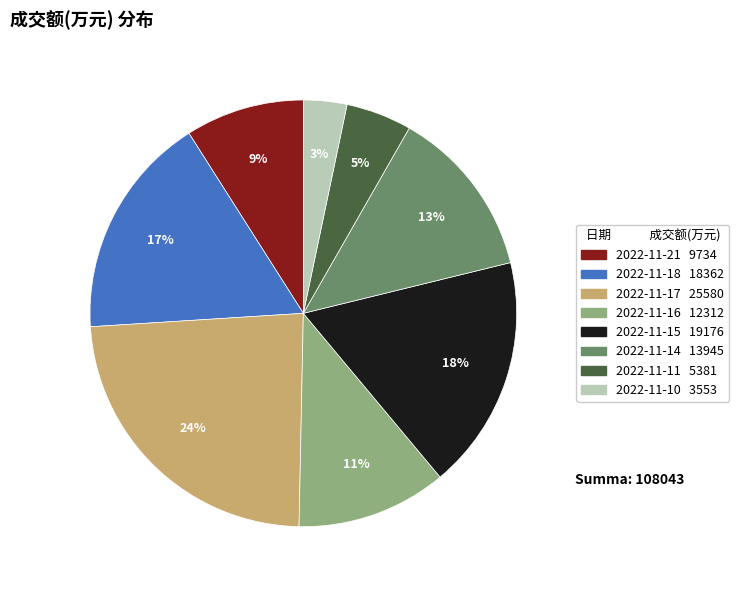

Which has a higher value, 2022-11-18 or 2022-11-21?

2022-11-18